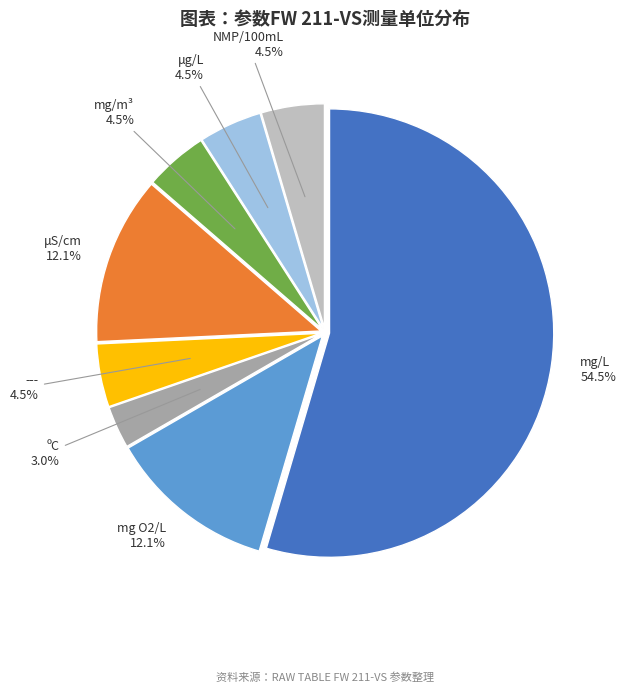

Is the sum of mg/L and μS/cm greater than half?

Yes